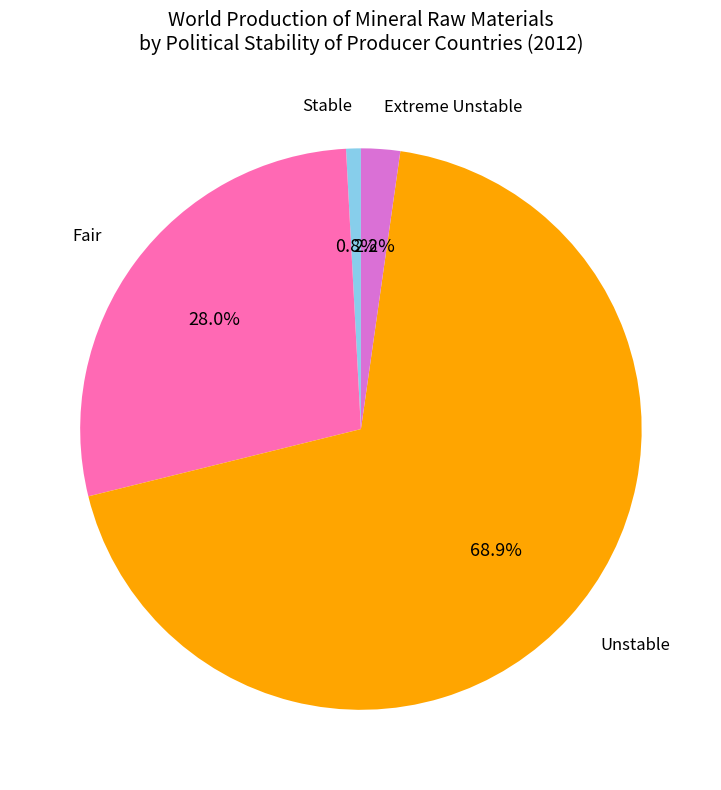

Is there a majority slice in this chart?

Yes